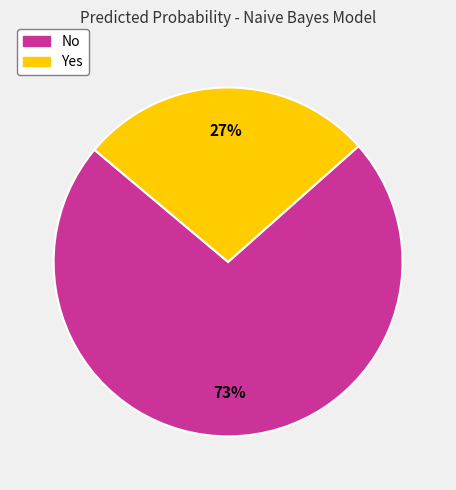

To the nearest percent, what percentage of the pie is Yes?

27%